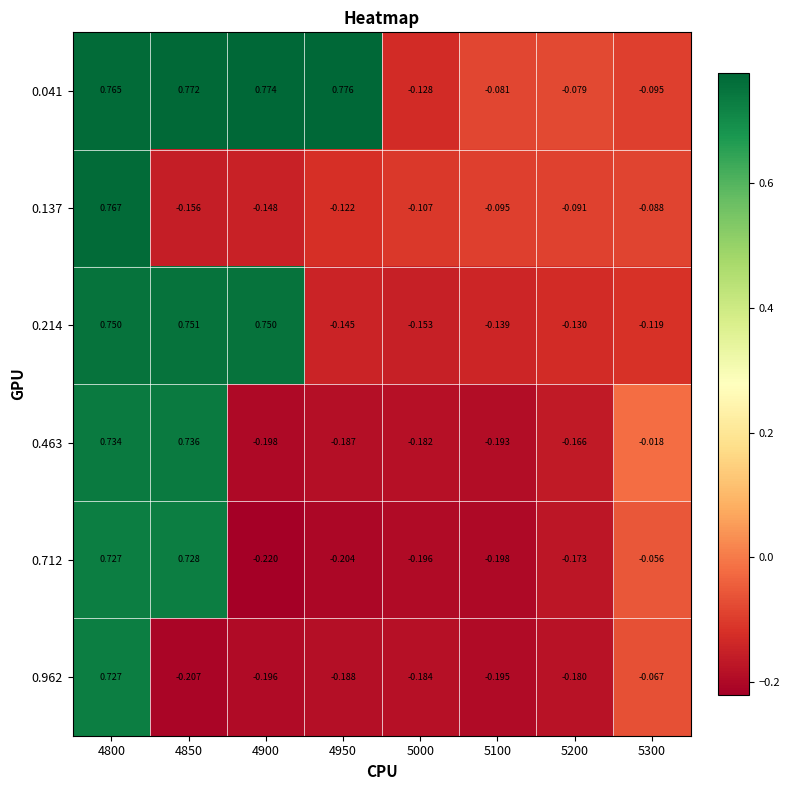

At how many categories does at least one series exceed 0?

4